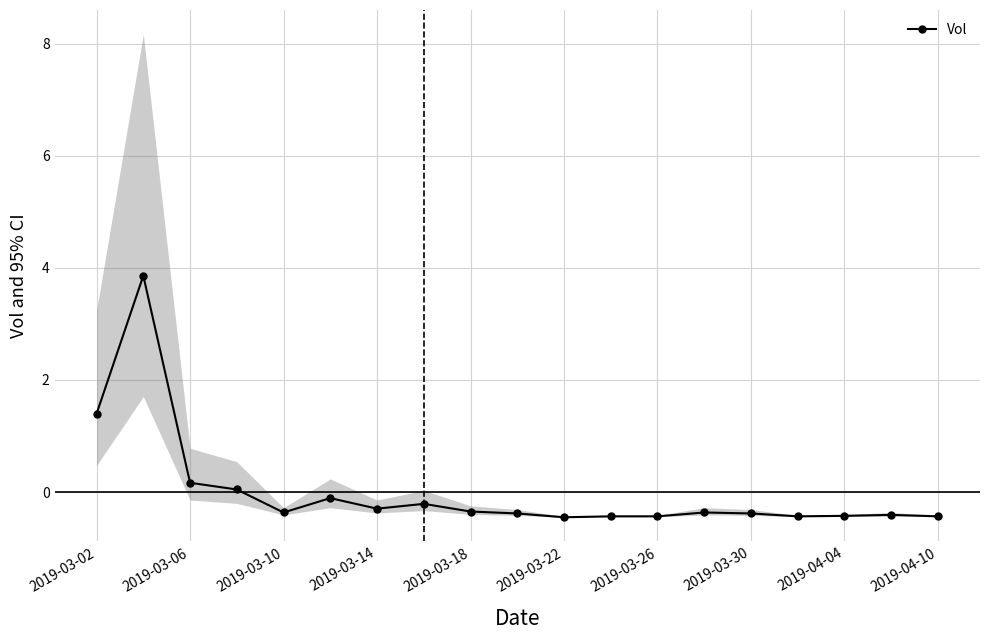

The Vol series shows -0.4 at 2019-03-10. True or false?

True